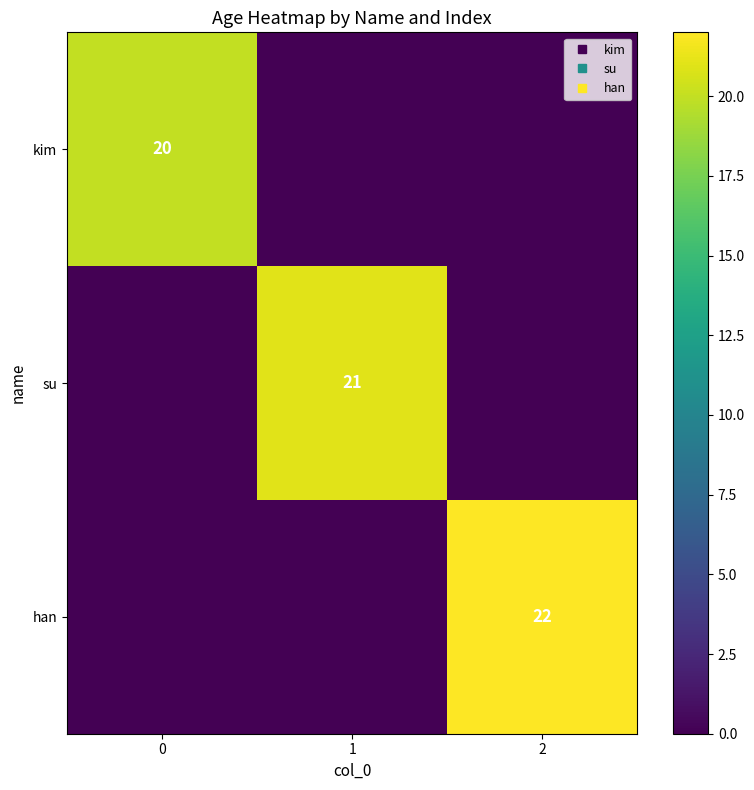

At how many categories does at least one series exceed 4?

3